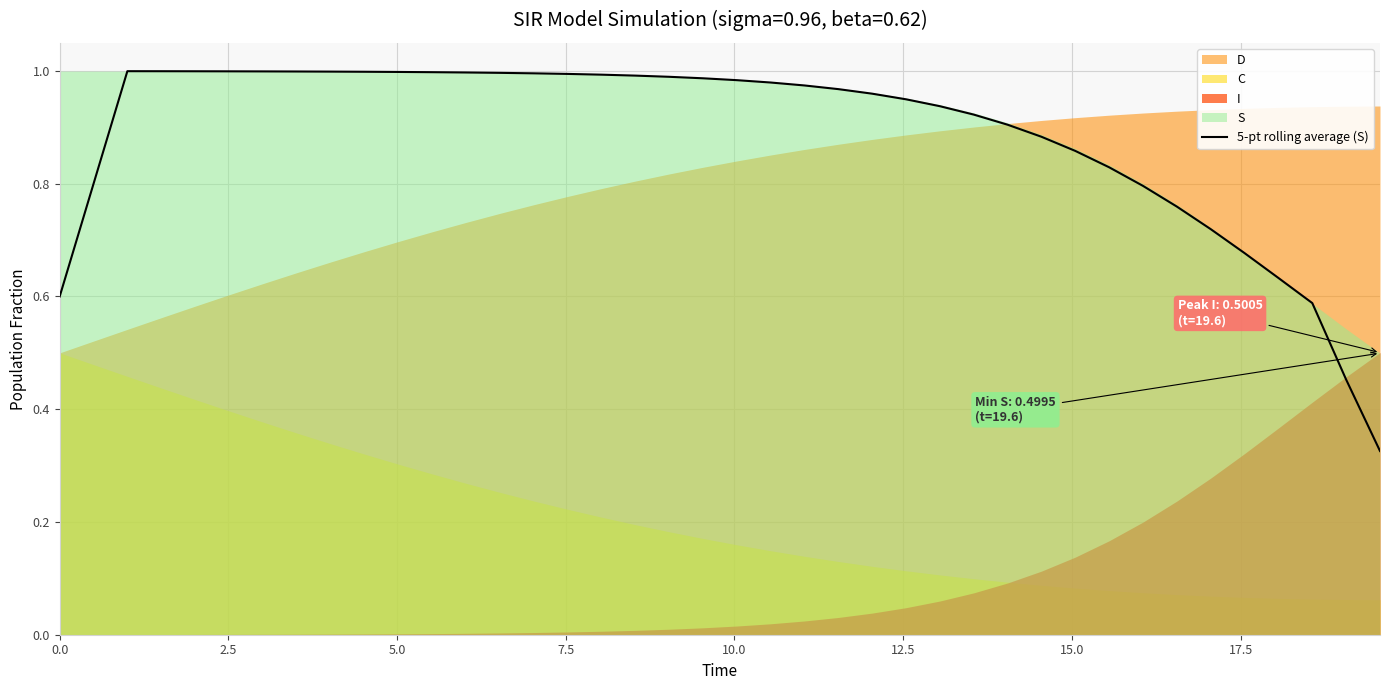

What is the value of the 33rd point from the left?

0.8